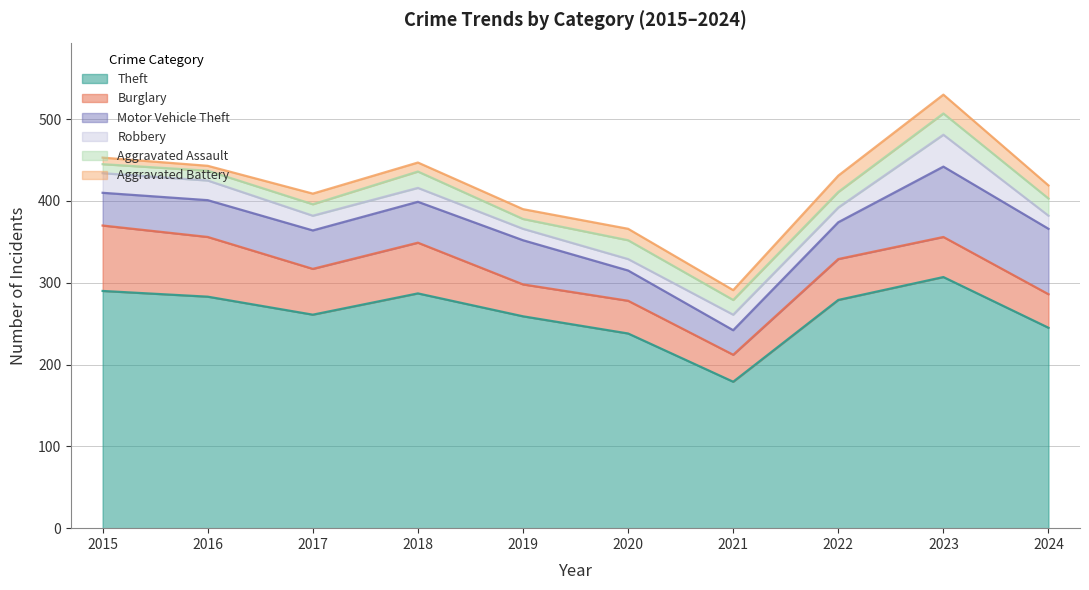

Between 2018 and 2021, which series saw the biggest shift?

Theft